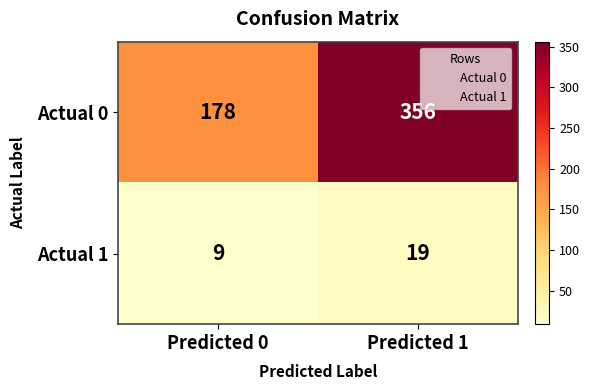

What is the difference between the highest and lowest values at Predicted 1?

337